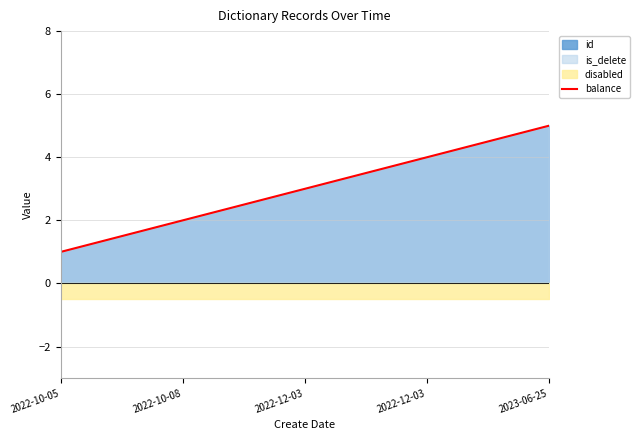

Count the values in the range 2 to 4.

3